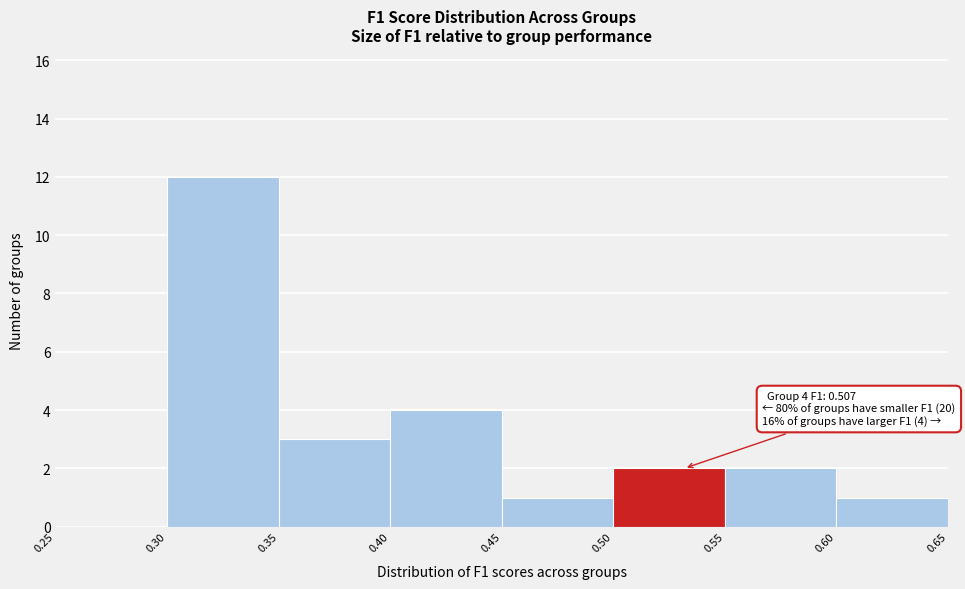

Over which range of the x-axis is the bar tallest?

0.30 to 0.35